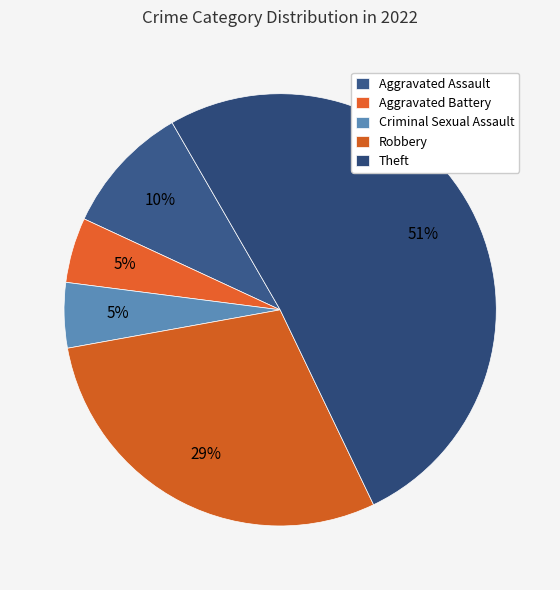

True or false: Aggravated Battery accounts for 10% of the total.

False